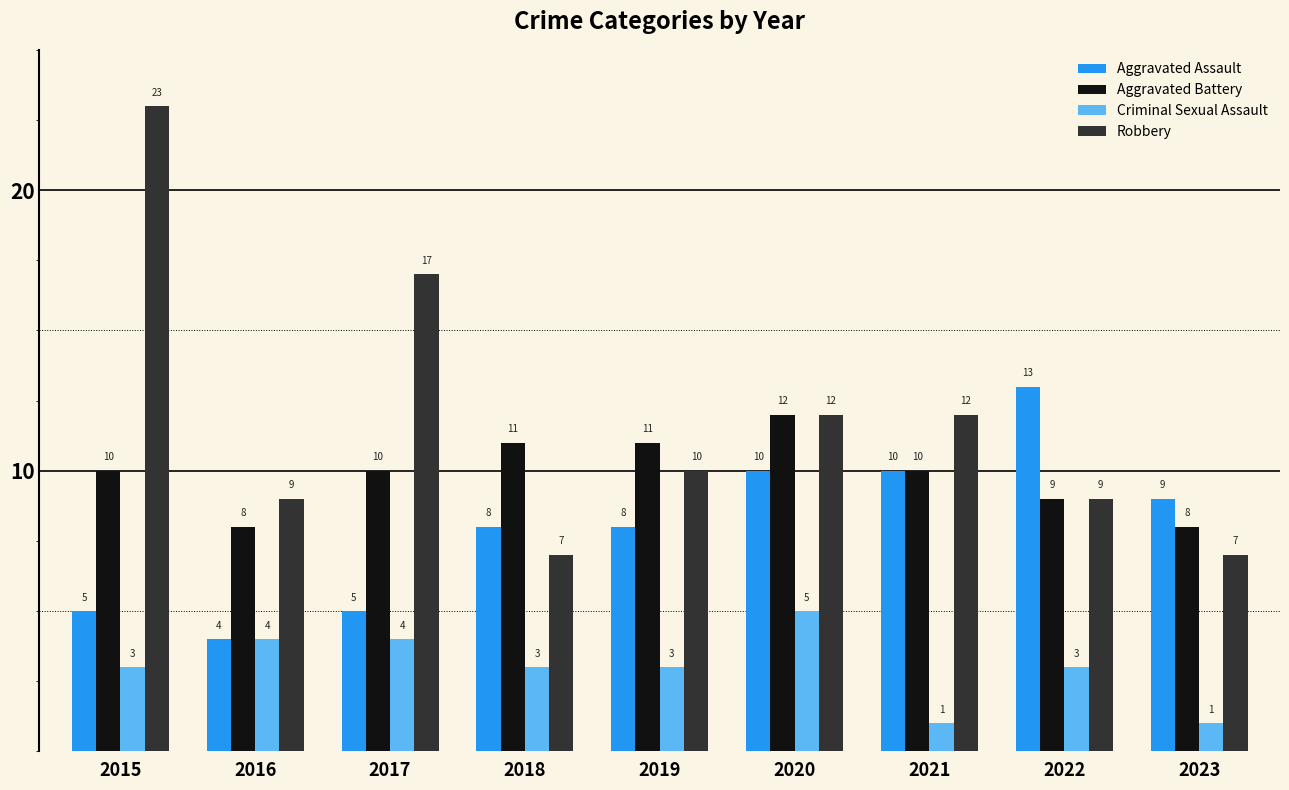

Are the bars grouped side by side (vs. stacked)?

Yes